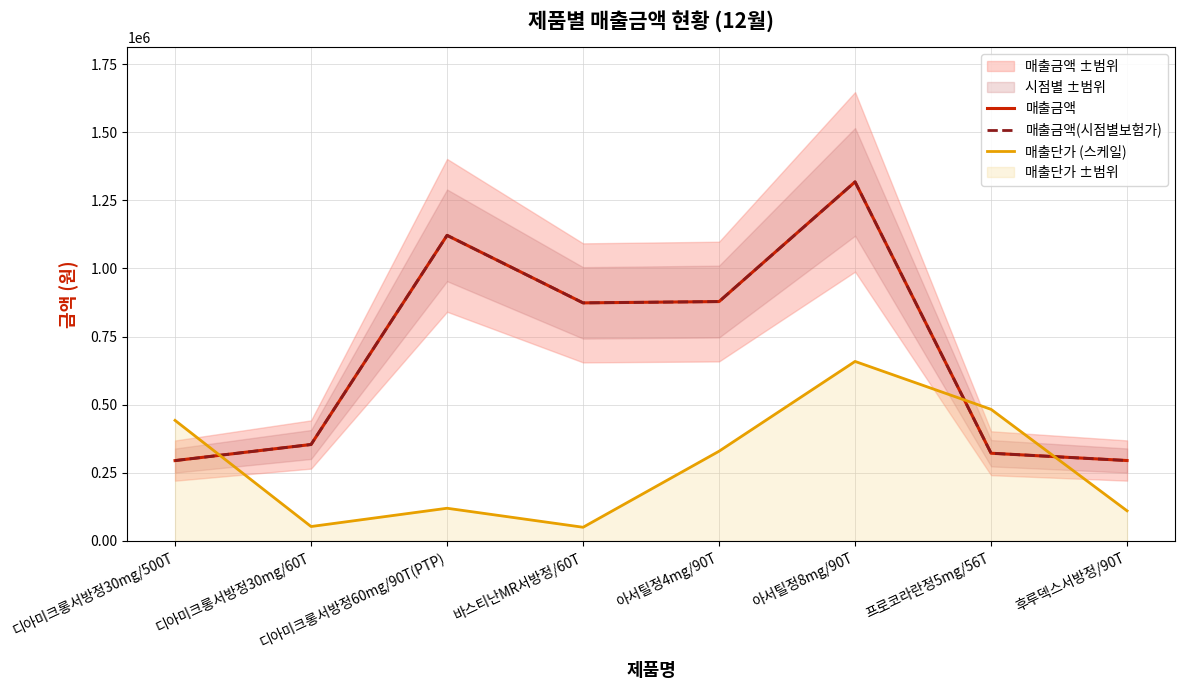

At which category is the sum across all series the highest?

아서틸정8mg/90T